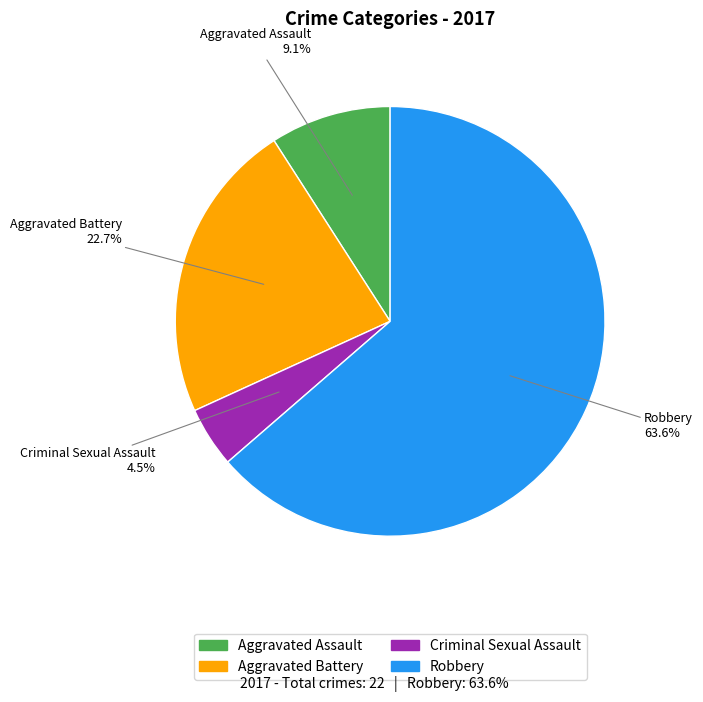

To the nearest percent, what percentage of the pie is Robbery?

64%